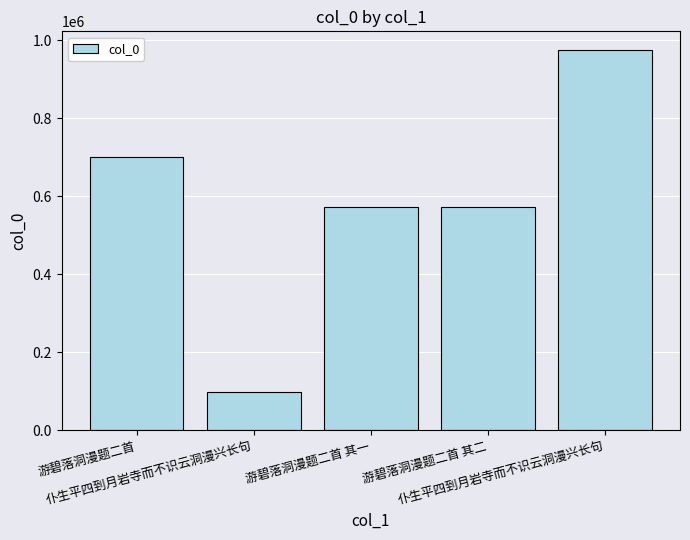

Reading right to left, what are all the values shown in this chart?

仆生平四到月岩寺而不识云洞漫兴长句=973763	游碧落洞漫题二首 其二=571704	游碧落洞漫题二首 其一=571703	仆生平四到月岩寺而不识云洞漫兴长句=98083	游碧落洞漫题二首=701139